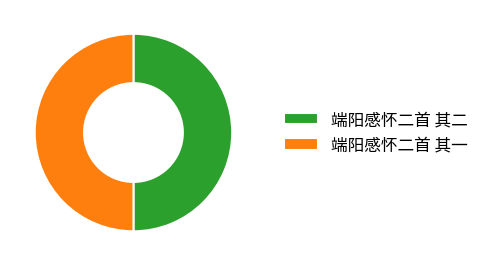

Is the sum of 端阳感怀二首 其二 and 端阳感怀二首 其一 greater than half?

Yes